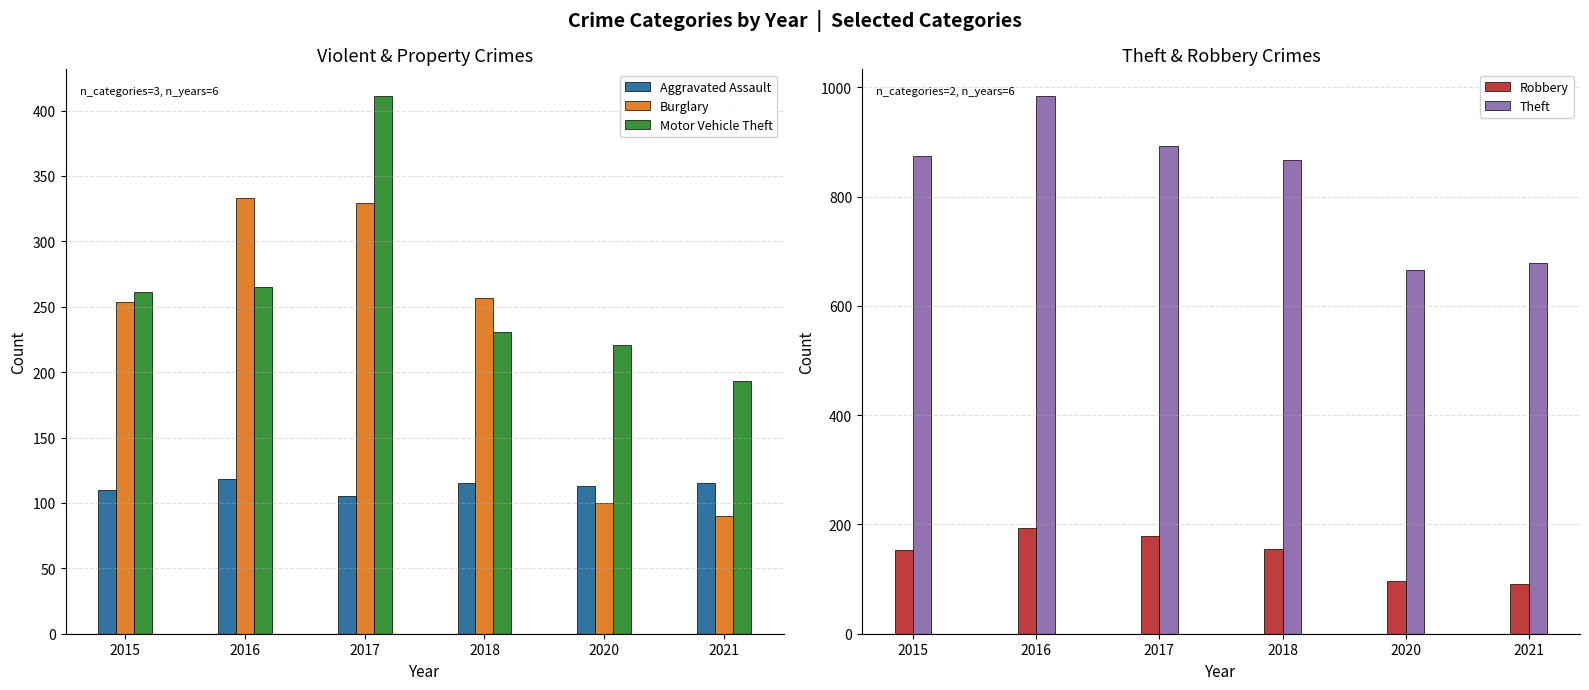

Where is Motor Vehicle Theft nearest to the value 302?

2016